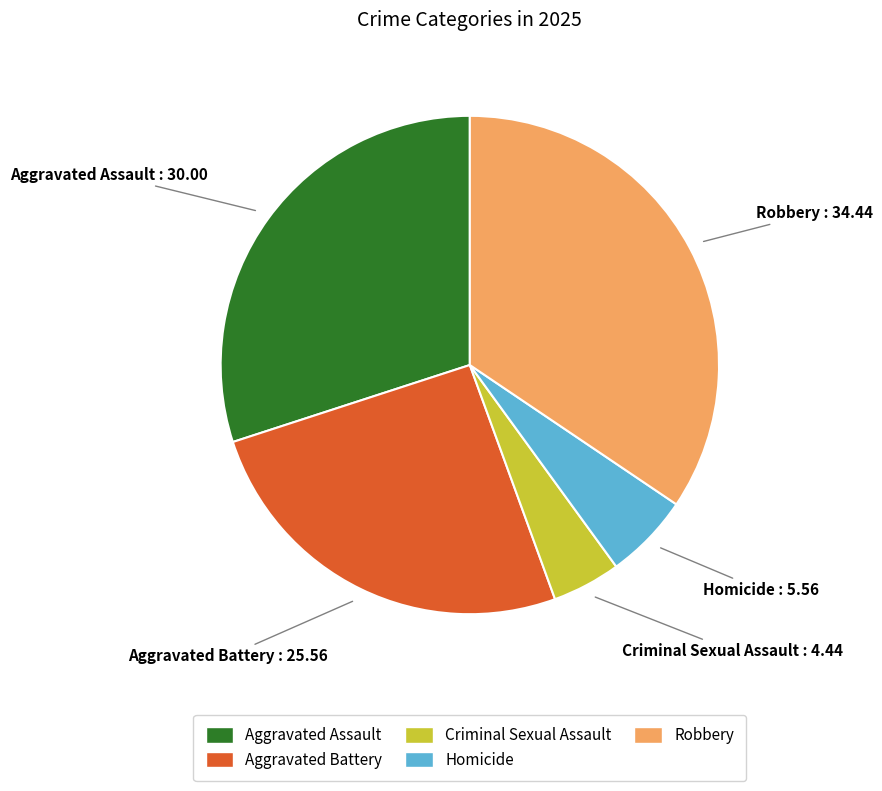

How many segments does this pie chart have?

5